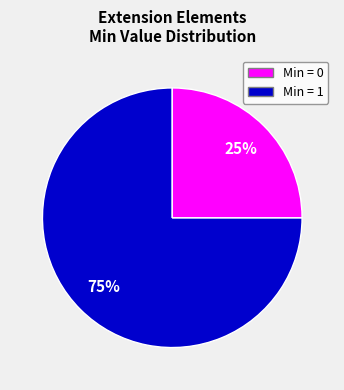

Is there any slice that represents more than half of the pie?

Yes